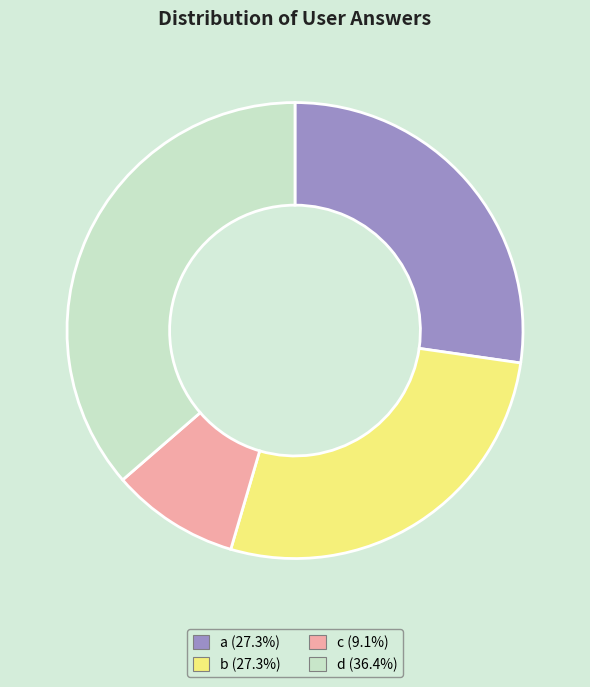

Do b and a together represent more than half of the pie?

Yes